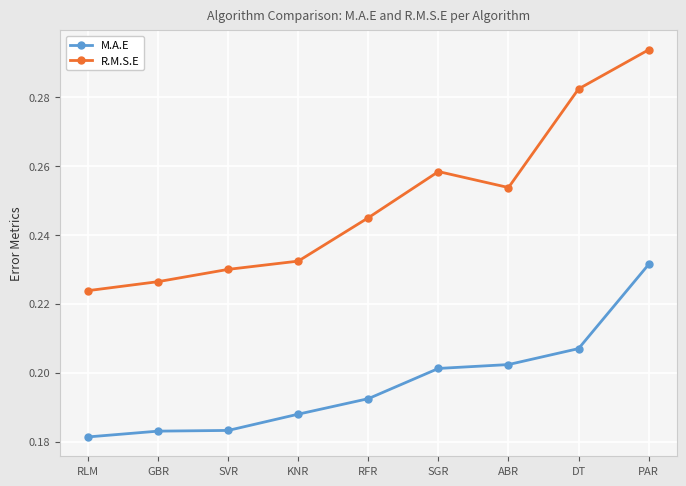

What is the sum of all R.M.S.E values?

2.2